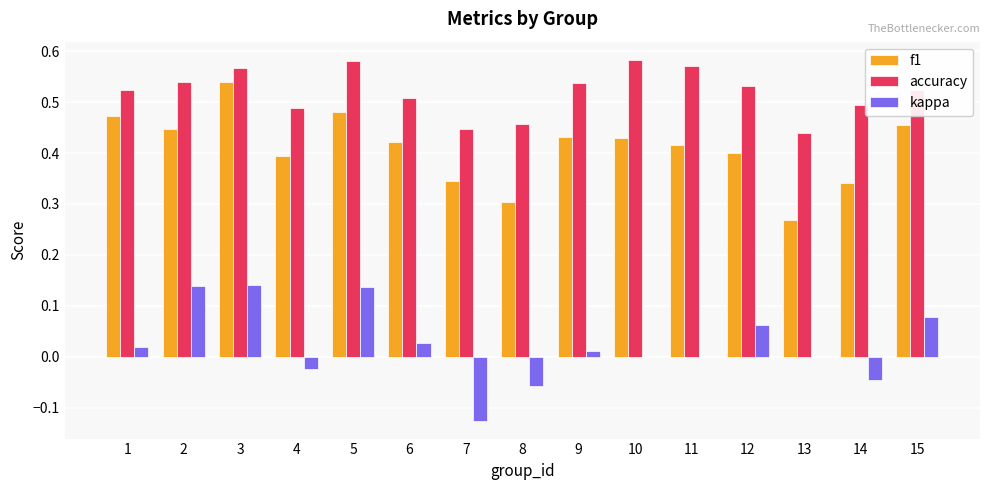

What is the sum of all f1 values?

6.1